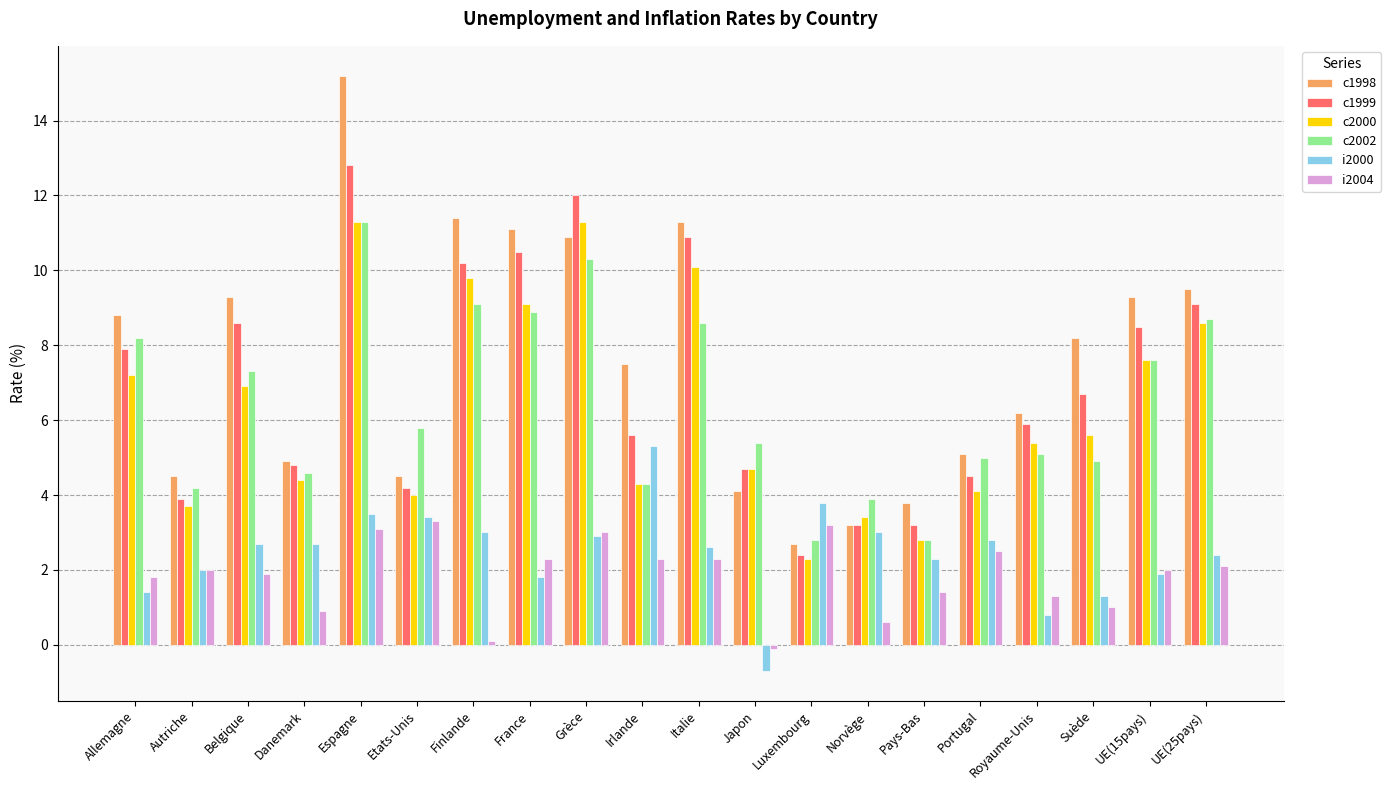

At how many categories does at least one series exceed 3?

20